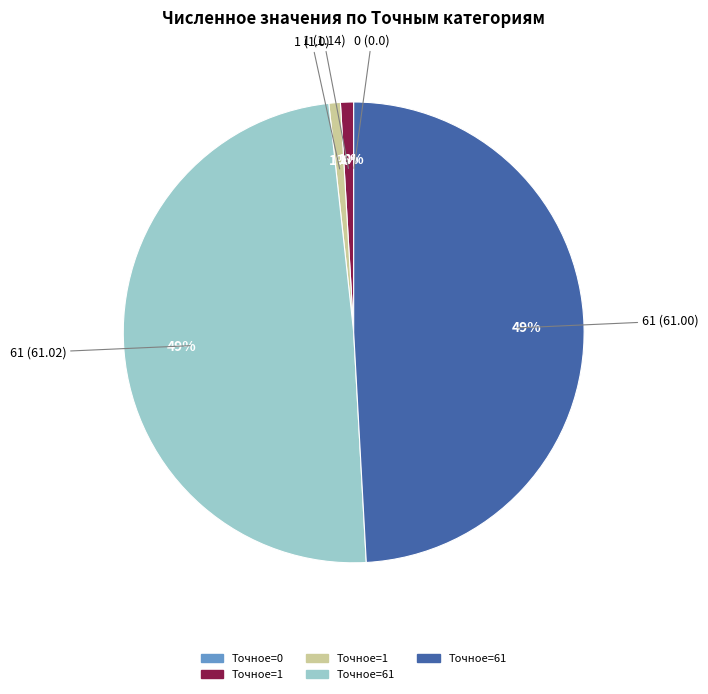

Does any single category account for the majority?

No